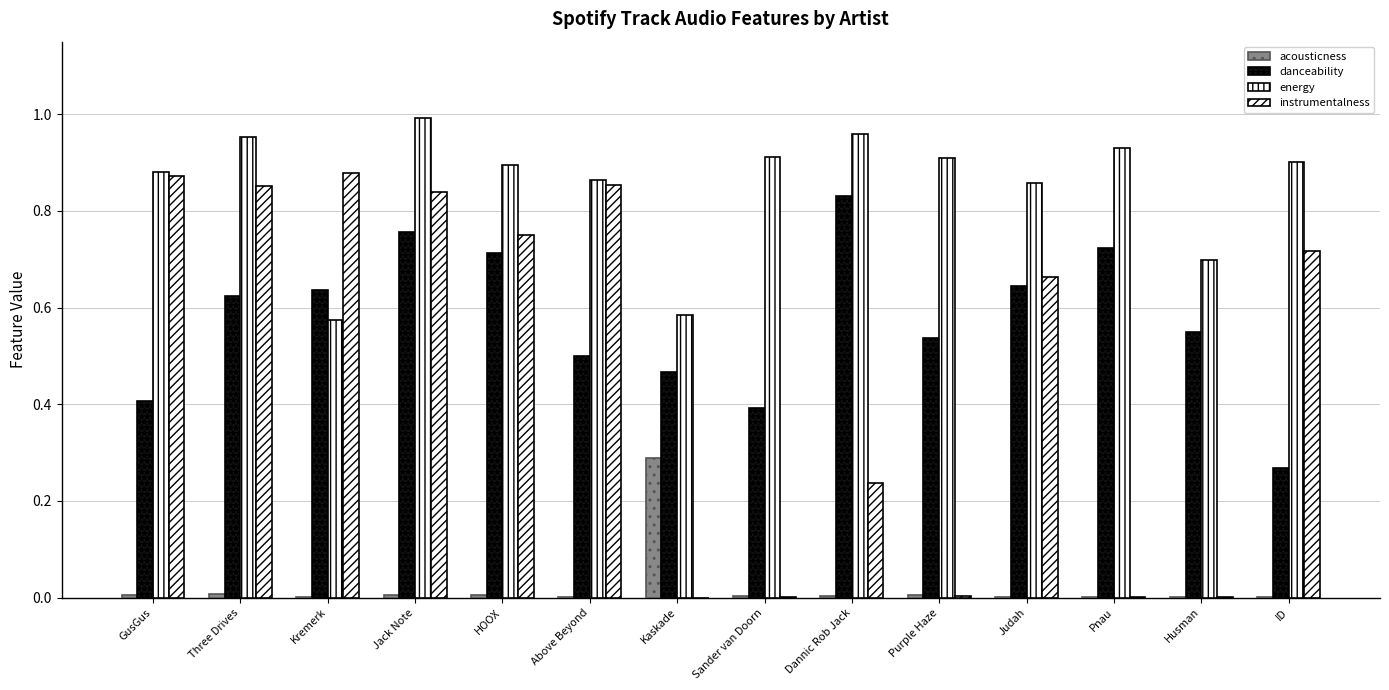

Does the chart contain stacked bars?

No